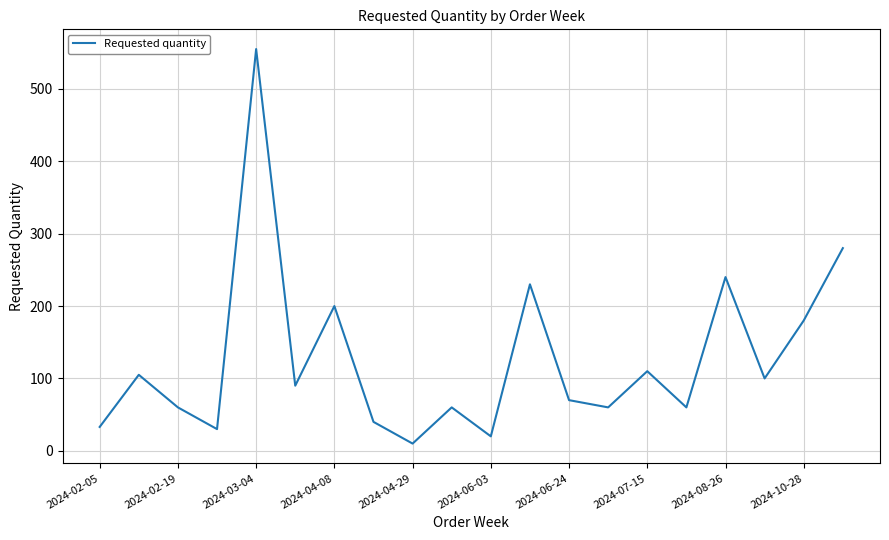

What is the maximum value shown in the chart?

555